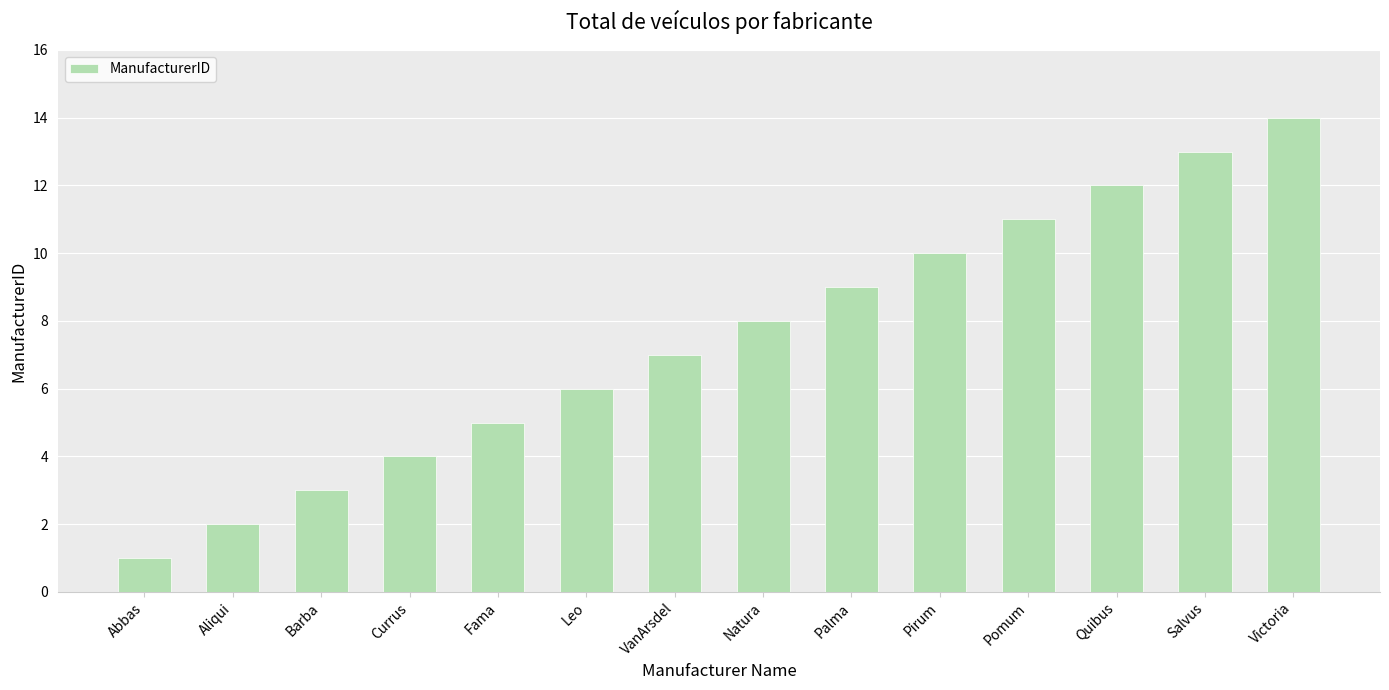

Read the value at Palma, to the nearest 10.

10